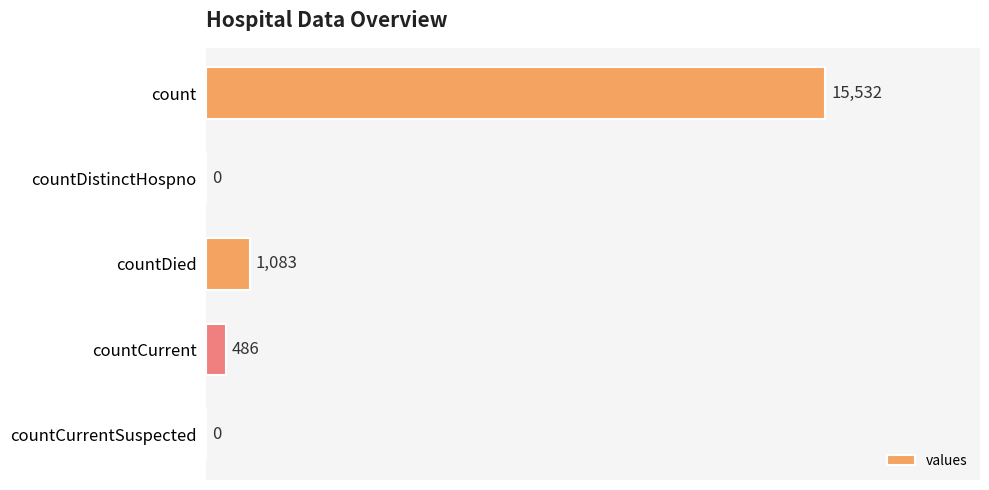

At which label is the value closest to 7766?

countDied